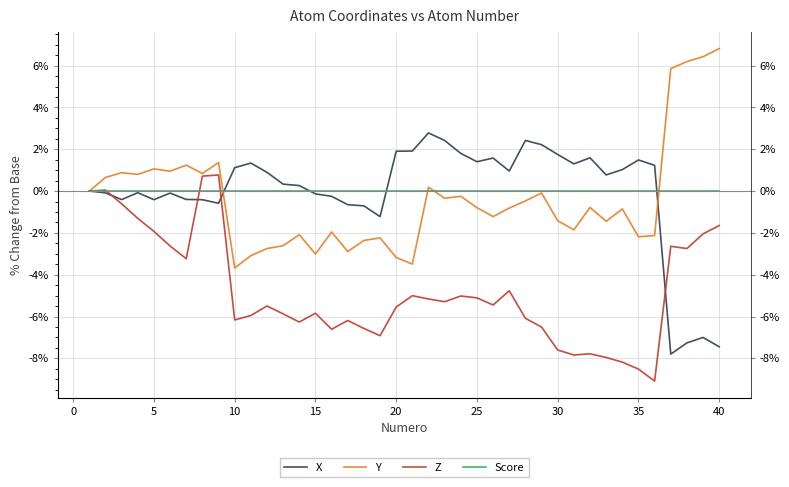

The Y series shows -3.5 at 20. True or false?

True